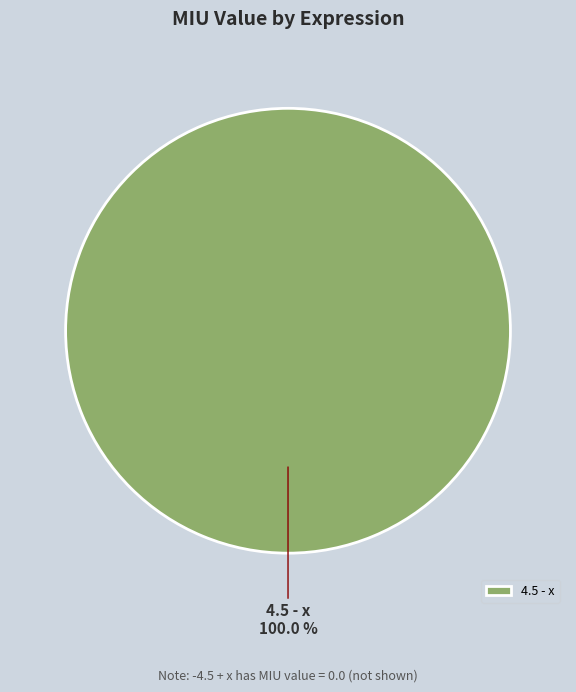

To the nearest percent, what portion does 4.5 - x represent?

100%